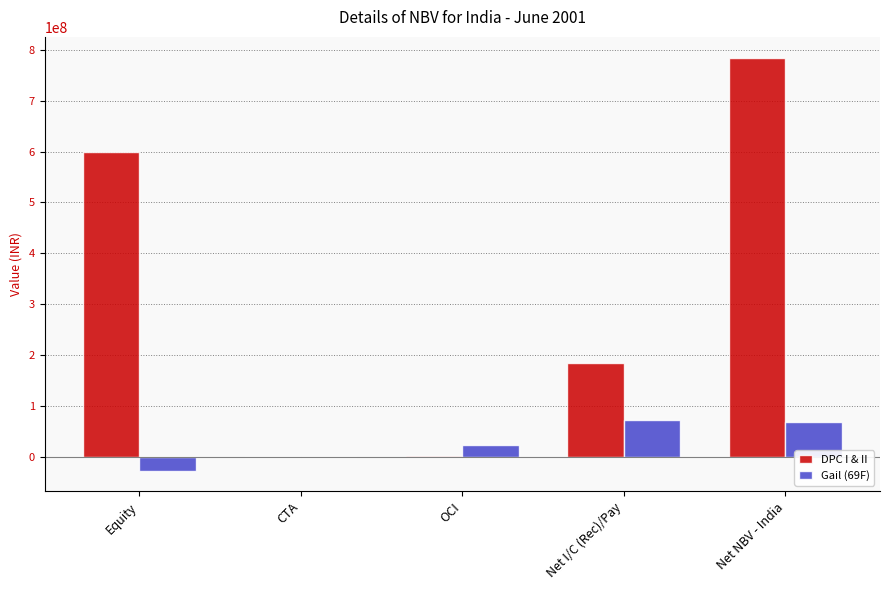

Count the number of categories in the chart.

5